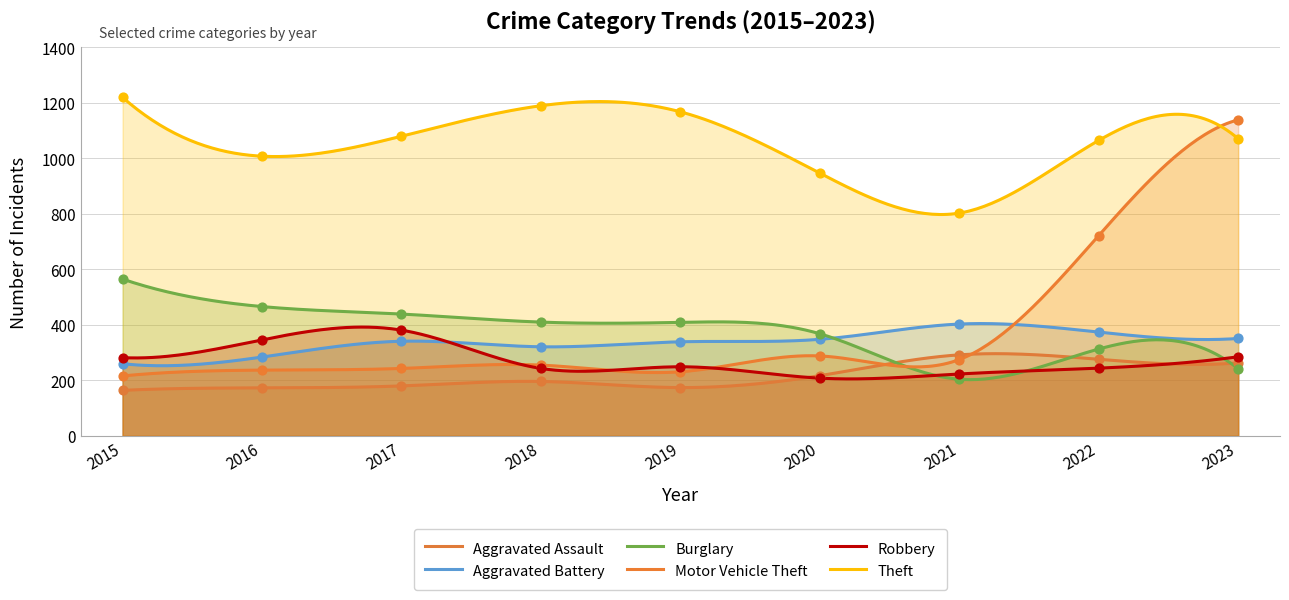

Which series contains the highest Y value?

Theft